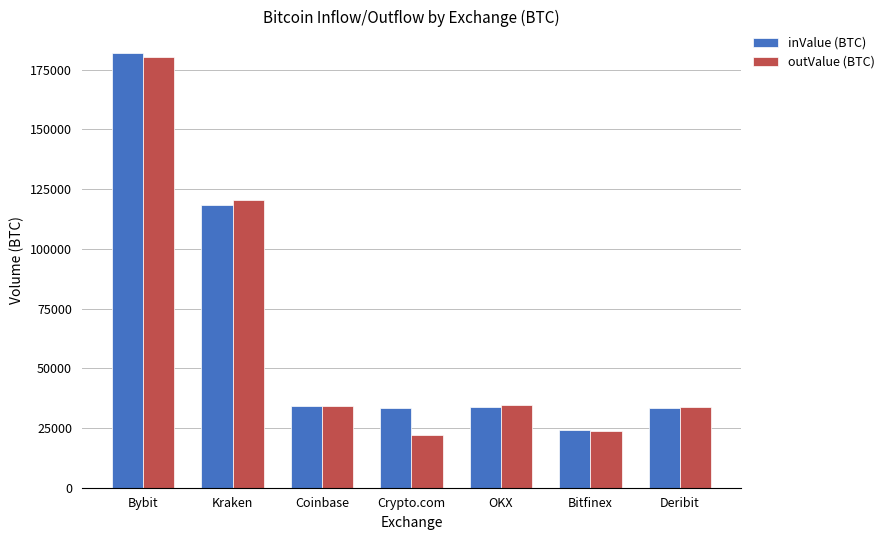

What is the label of the 6th bar from the left?

Bitfinex